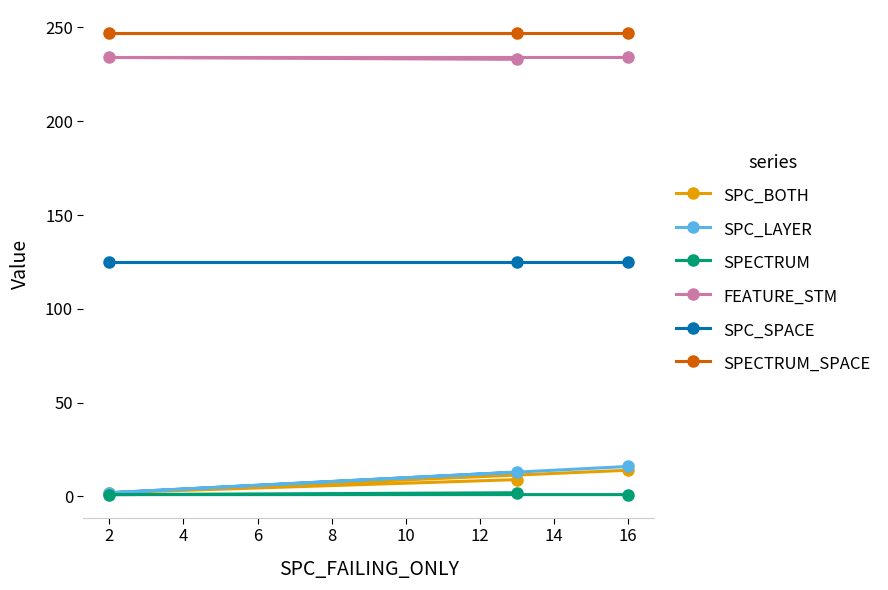

Which series has the largest total across all categories?

SPECTRUM_SPACE